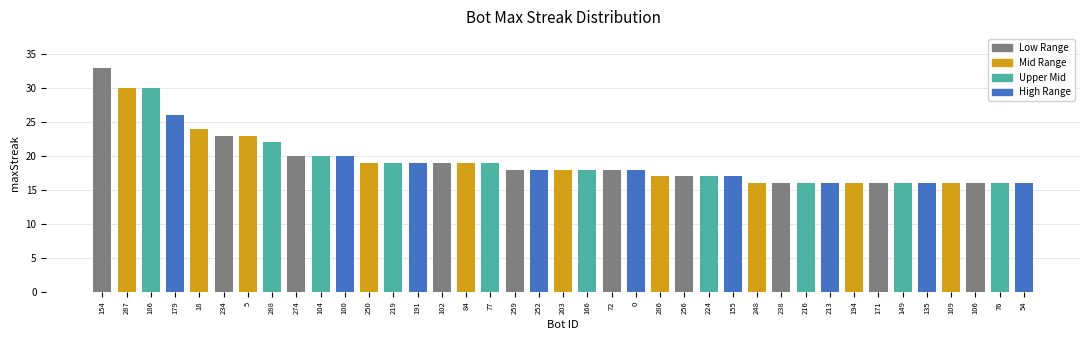

What is the label of the 35th bar from the right?

18